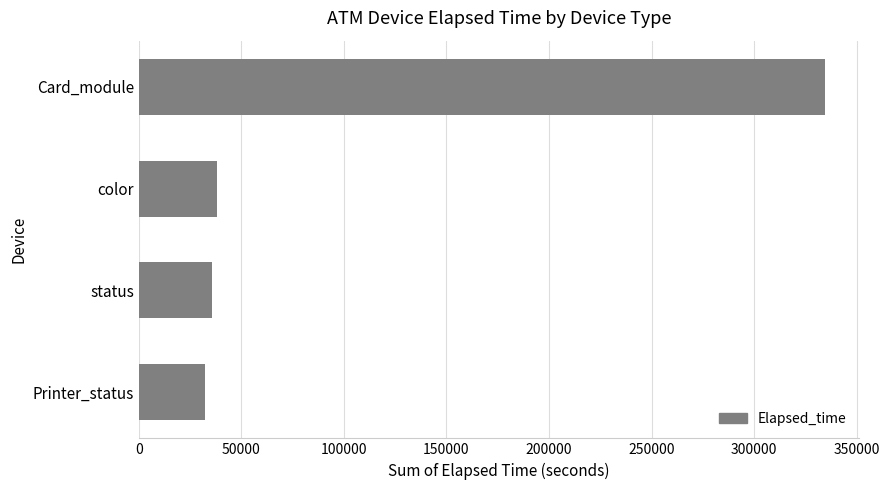

What is the smallest value displayed?

32415